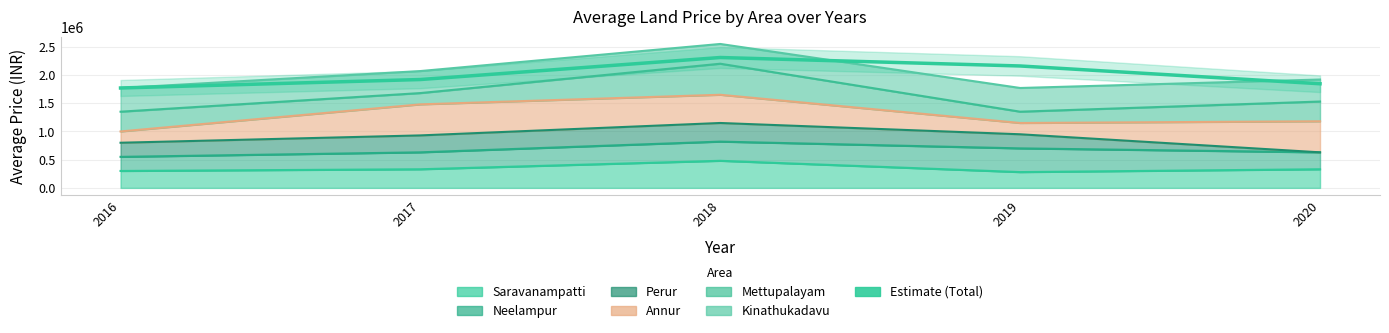

What is the difference between the maximum and minimum values?

540000